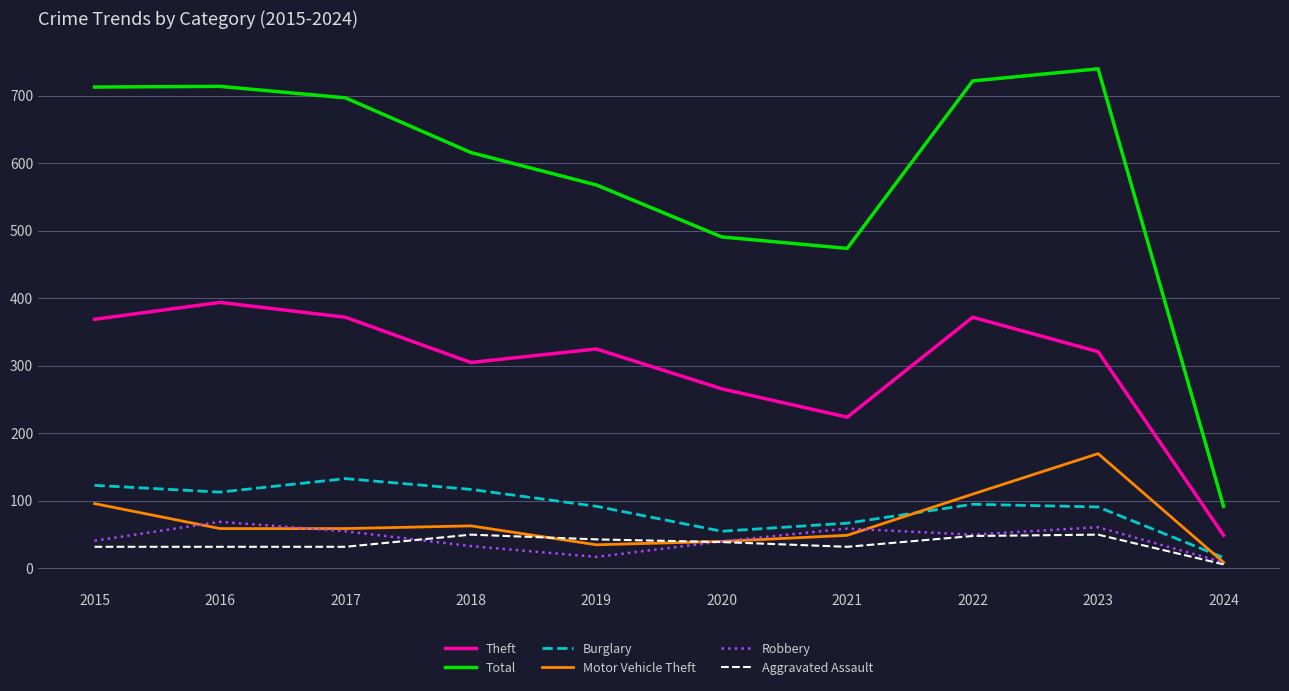

Which series has the largest range (max minus min)?

Total